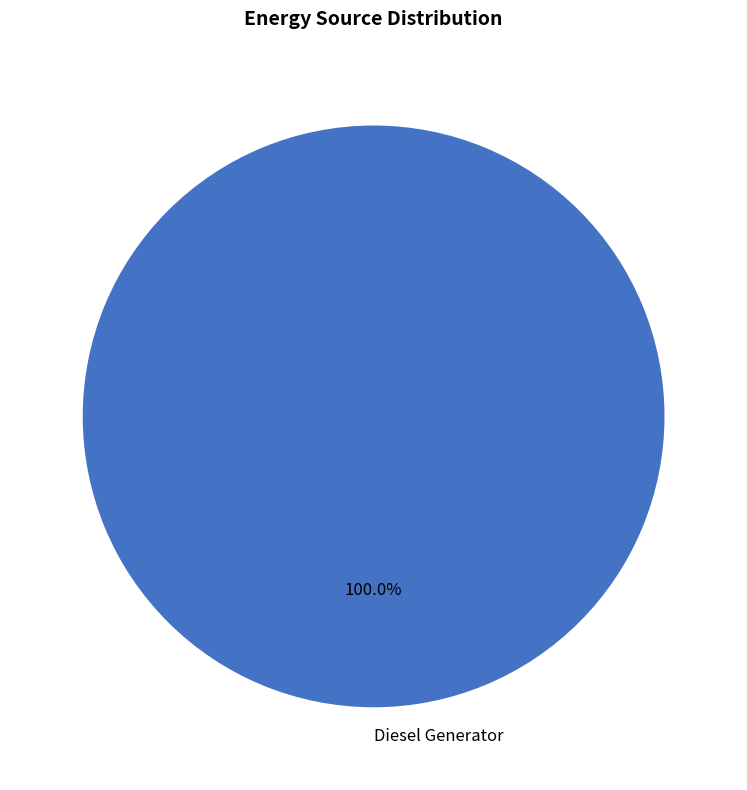

Which slice represents more than half of the pie?

Diesel Generator